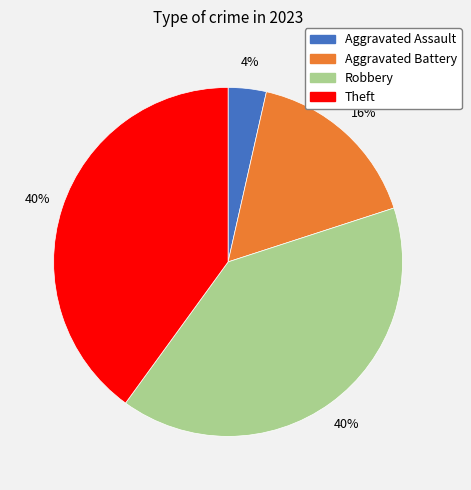

Between Aggravated Battery and Theft, which is larger?

Theft